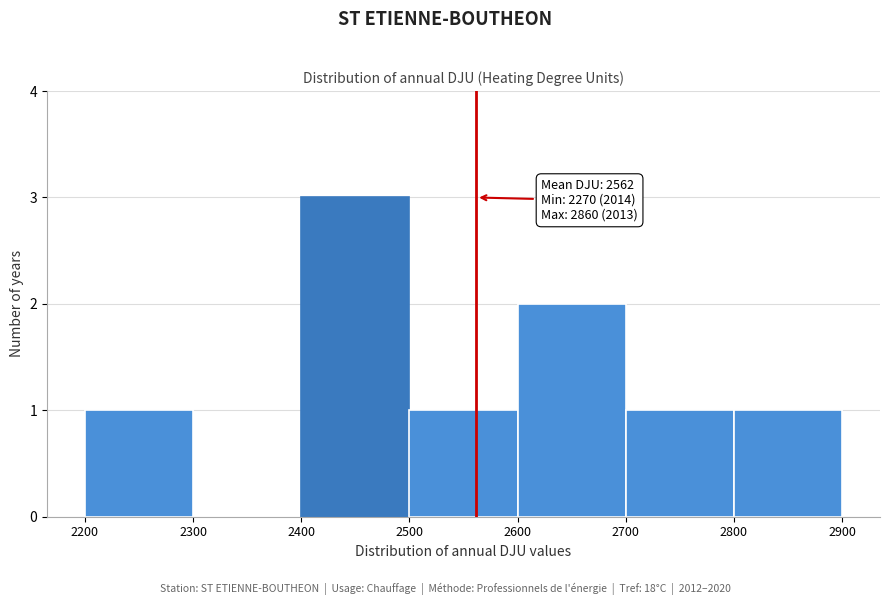

Over which range of the x-axis is the bar tallest?

2400 to 2500